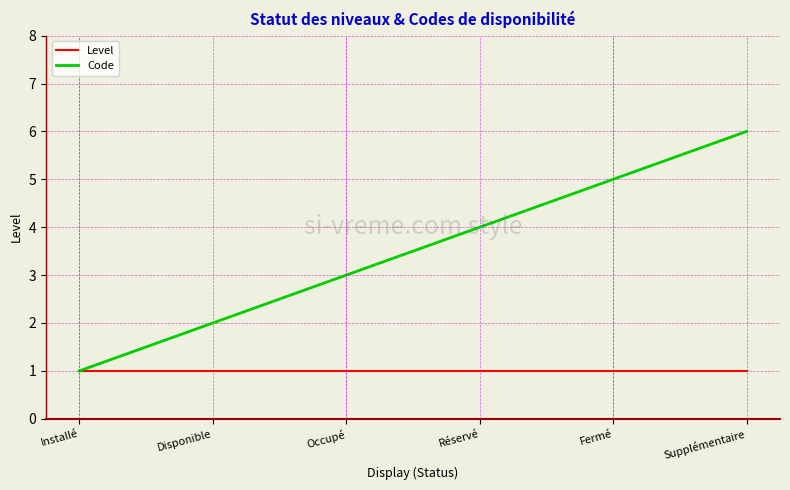

What is the difference between the highest and lowest values at Réservé?

3